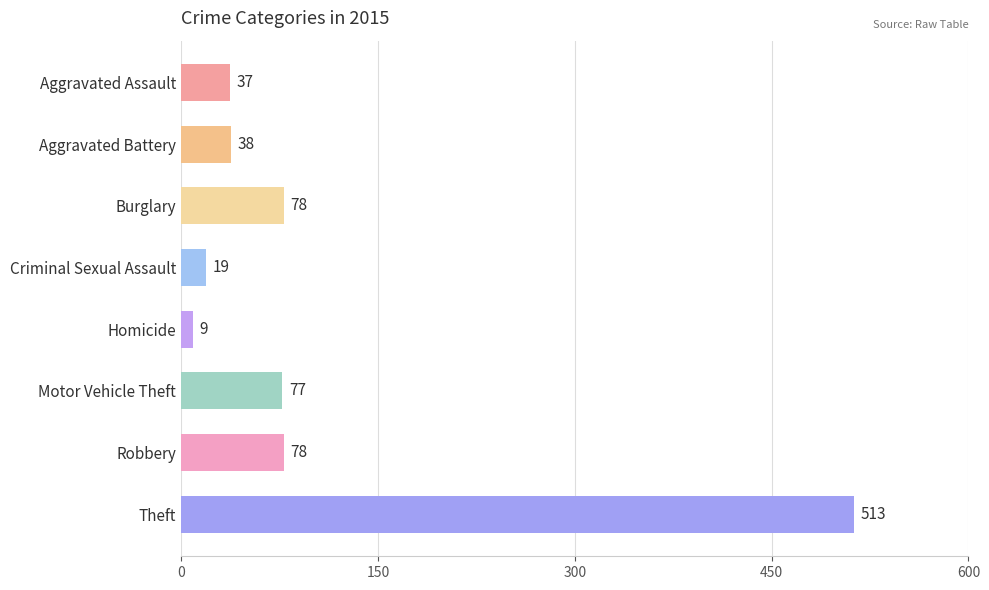

Is it true that the value at Aggravated Assault is 37?

True